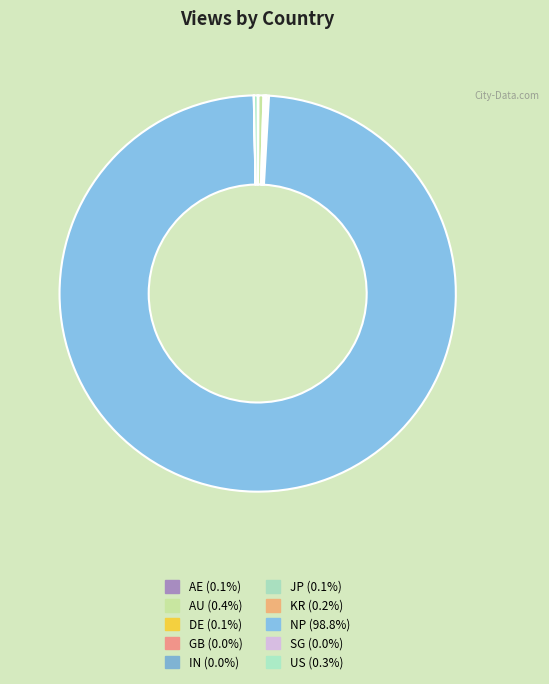

Between AE and SG, which is larger?

AE